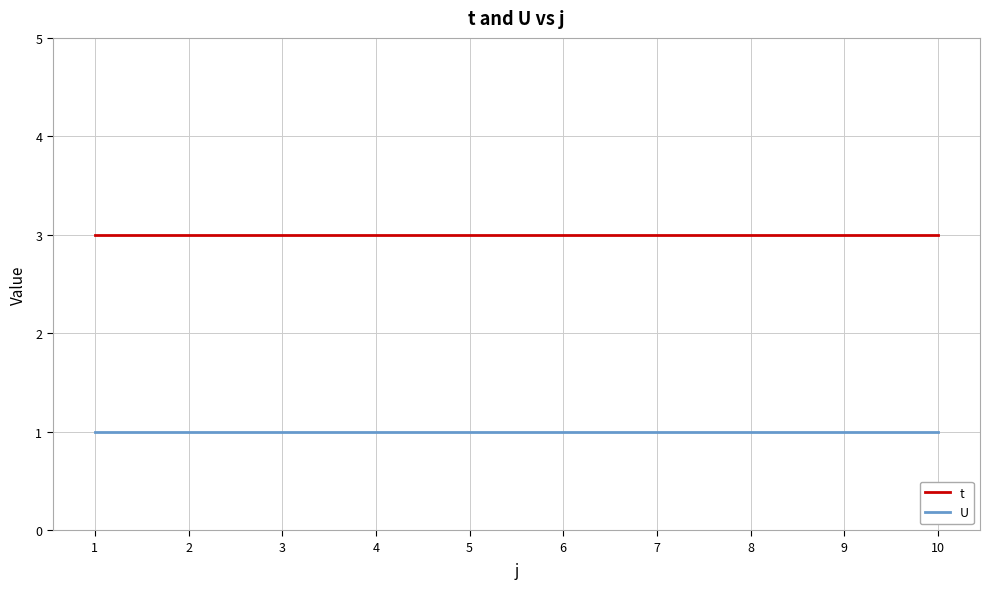

What is the total value across all series at 6?

4